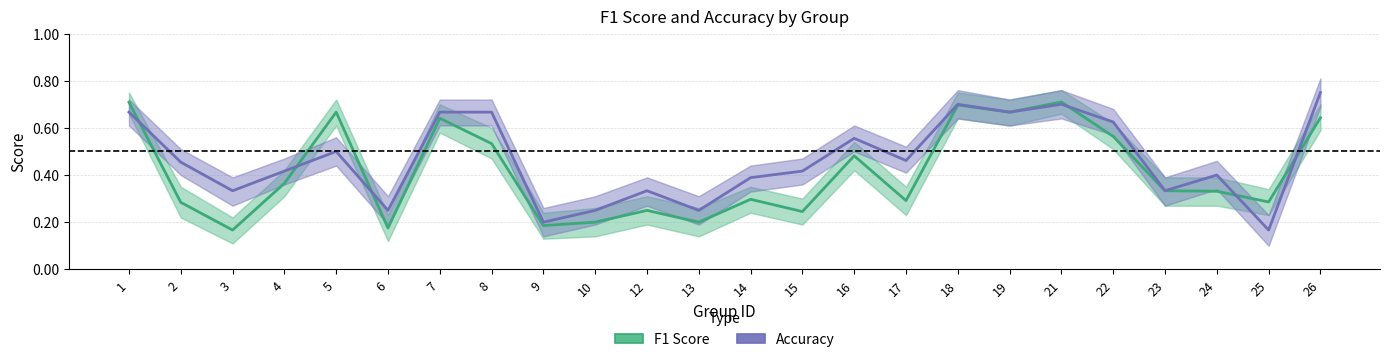

True or false: F1 Score has more than 0 interior local peaks.

True